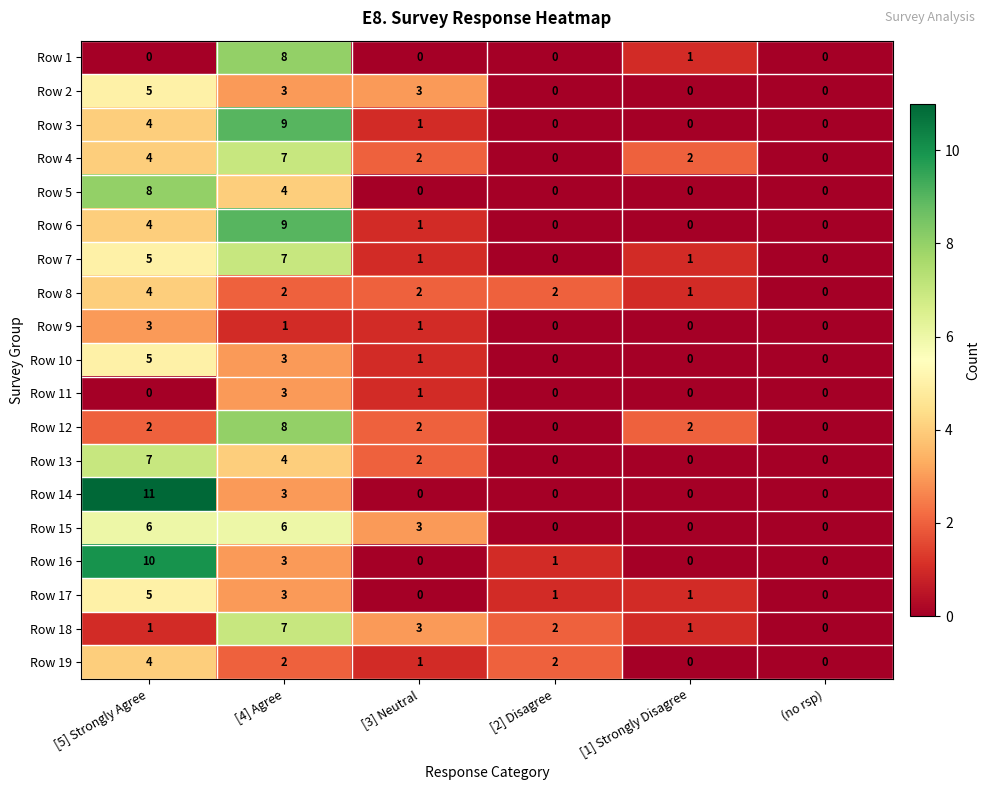

What is the sum of the Row 18 values at [4] Agree and [5] Strongly Agree?

8